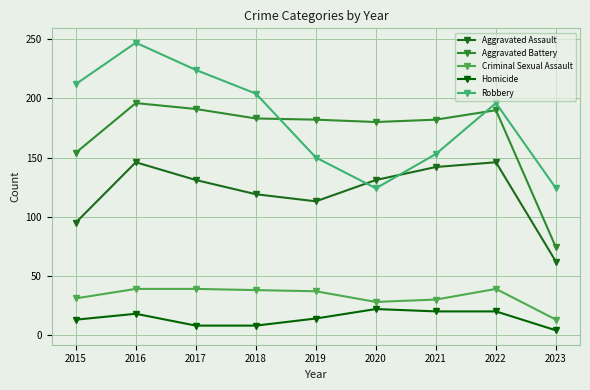

True or false: Homicide and Criminal Sexual Assault intersect in this chart.

False